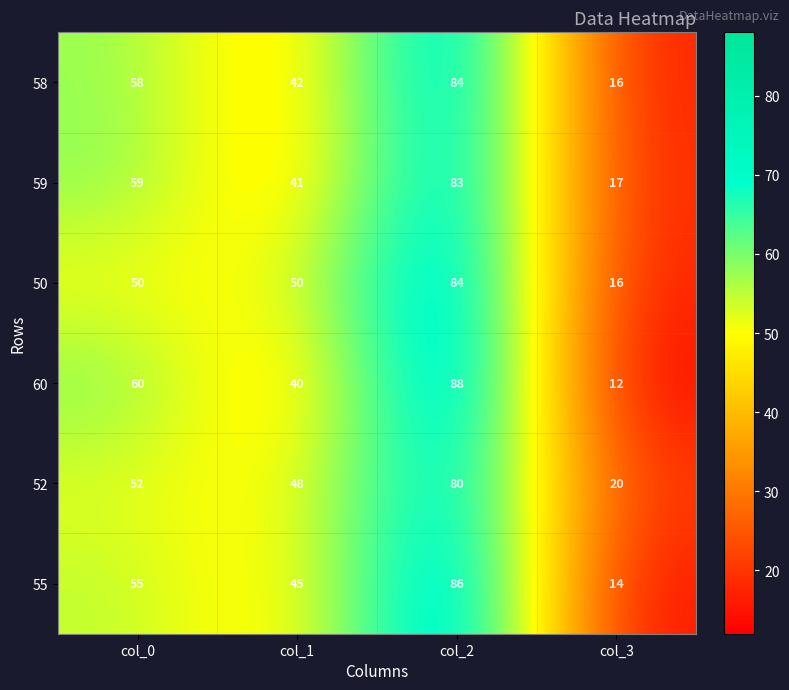

Reading left to right, extract all data points from this chart.

58: 58	42	84	16
59: 59	41	83	17
50: 50	50	84	16
60: 60	40	88	12
52: 52	48	80	20
55: 55	45	86	14